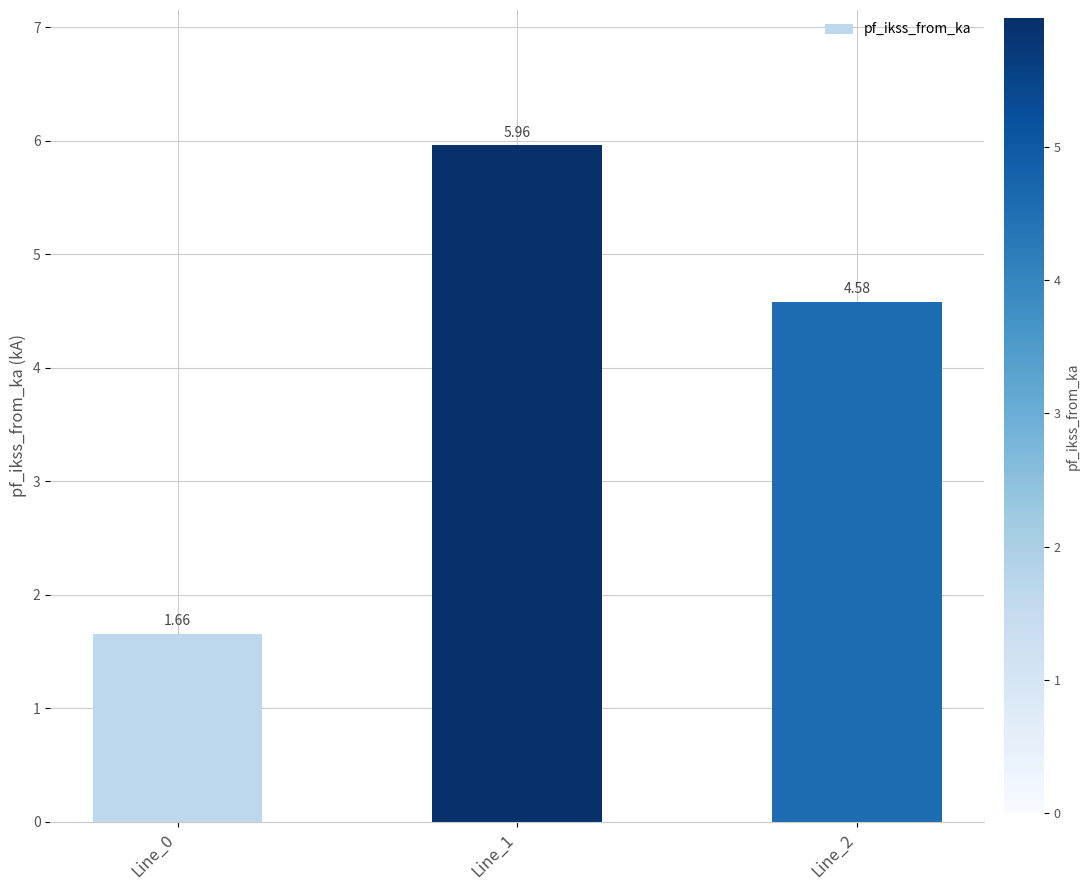

Is it true that the value at Line_2 is 4.6?

True